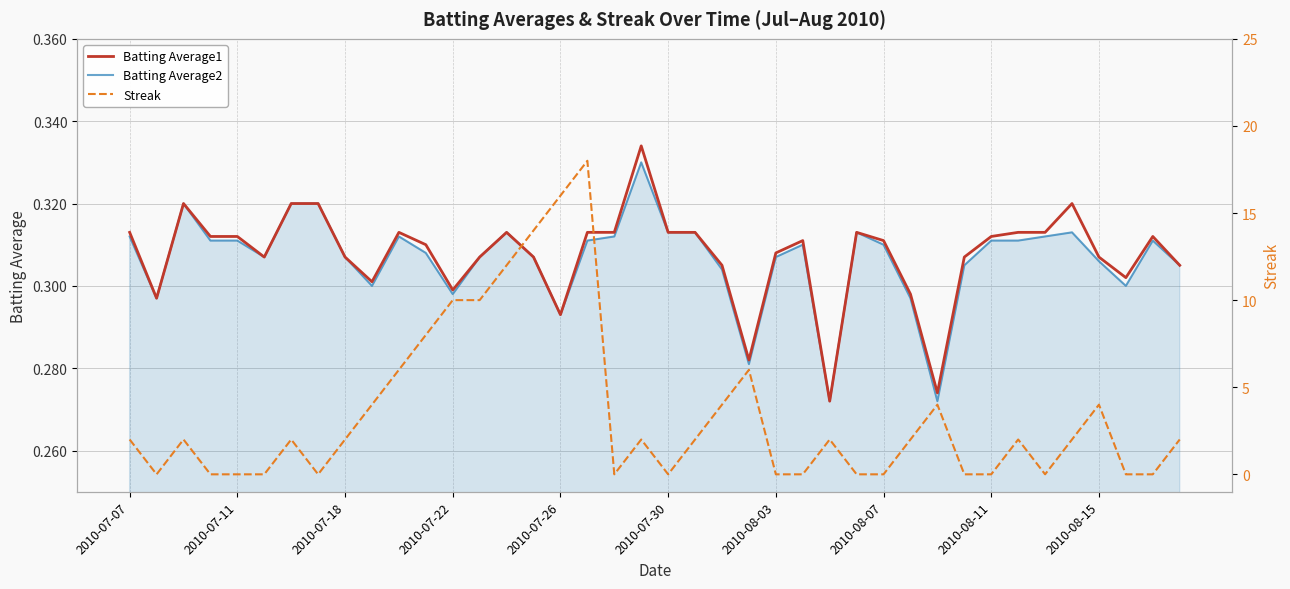

What is the difference between the maximum and minimum values in the Batting Average2 series?

0.1